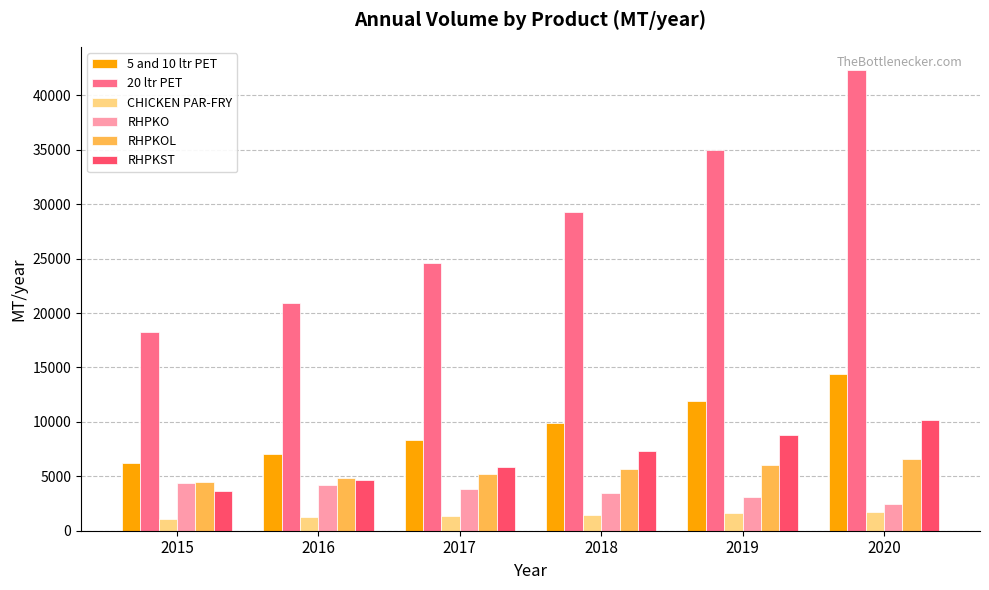

What is the total value across all series at 2020?

77598.0